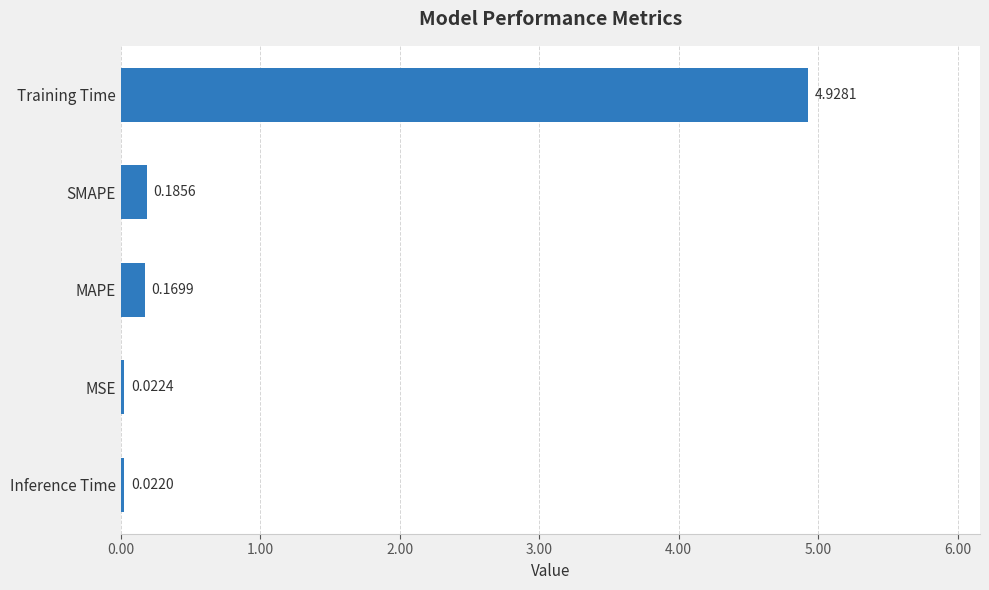

At which label is the value closest to 2?

SMAPE